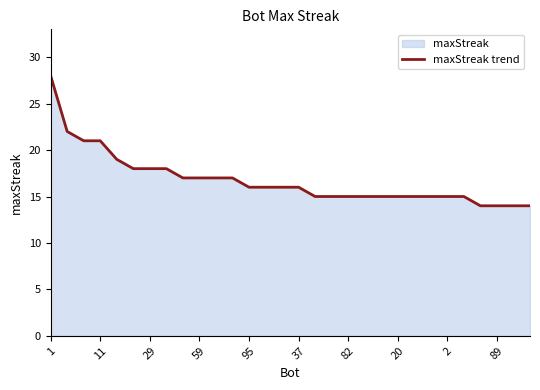

Where does the data first go above 16?

1